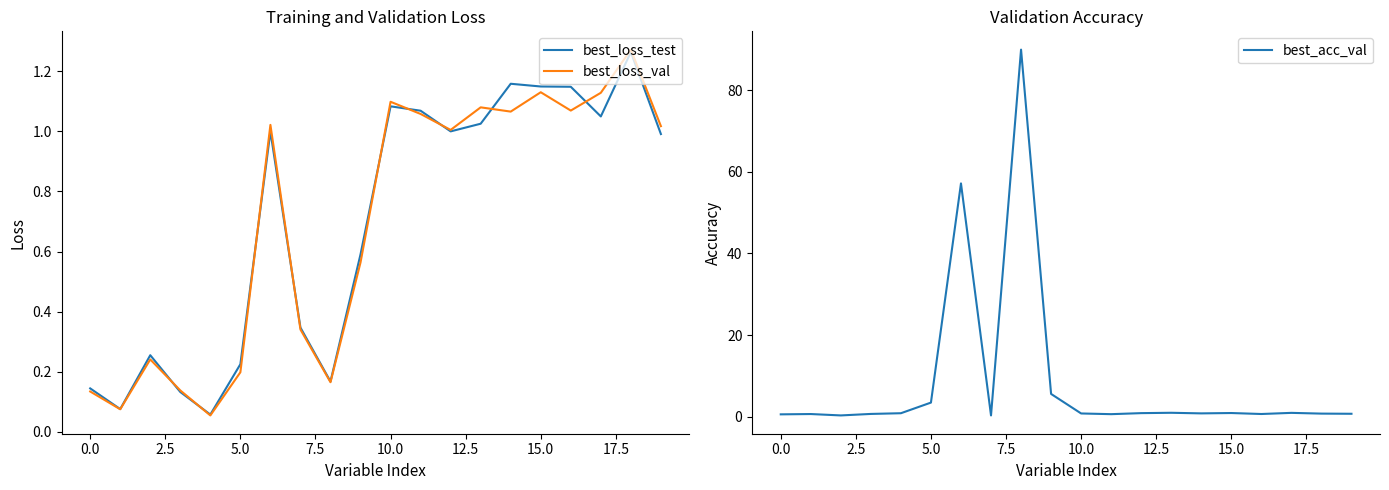

What is the difference between the second highest and minimum values in the best_loss_val series?

1.1